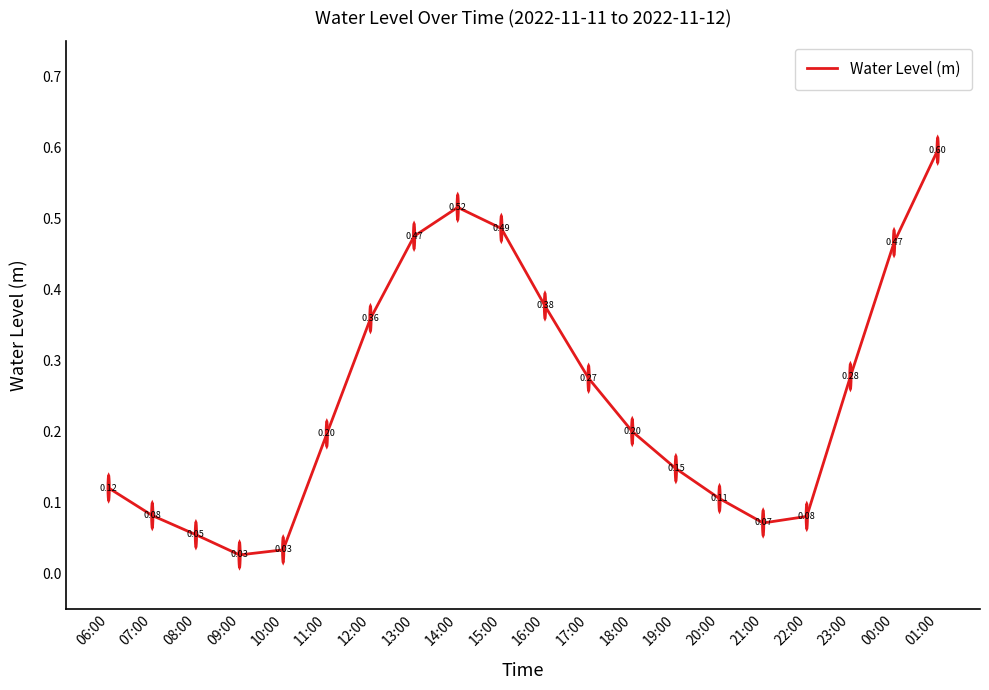

What position from the right is 01:00?

1